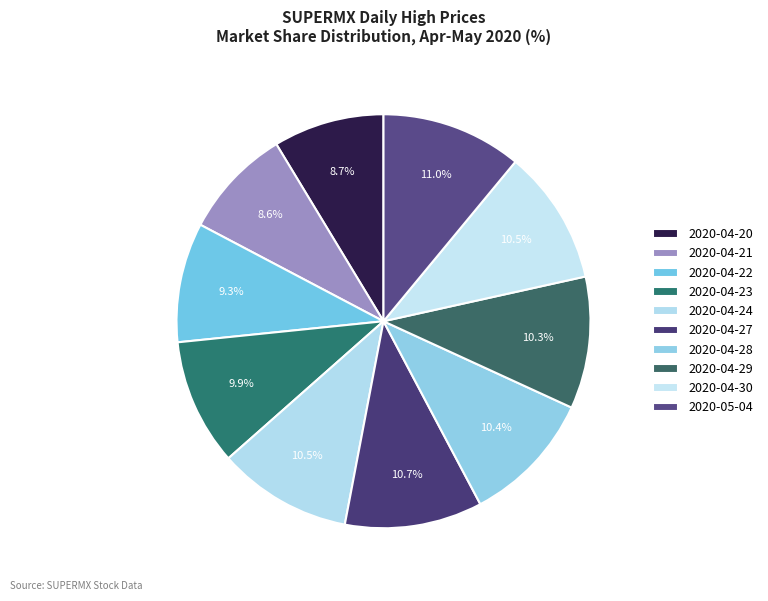

Combined, do 2020-04-20 and 2020-04-28 account for over 50%?

No